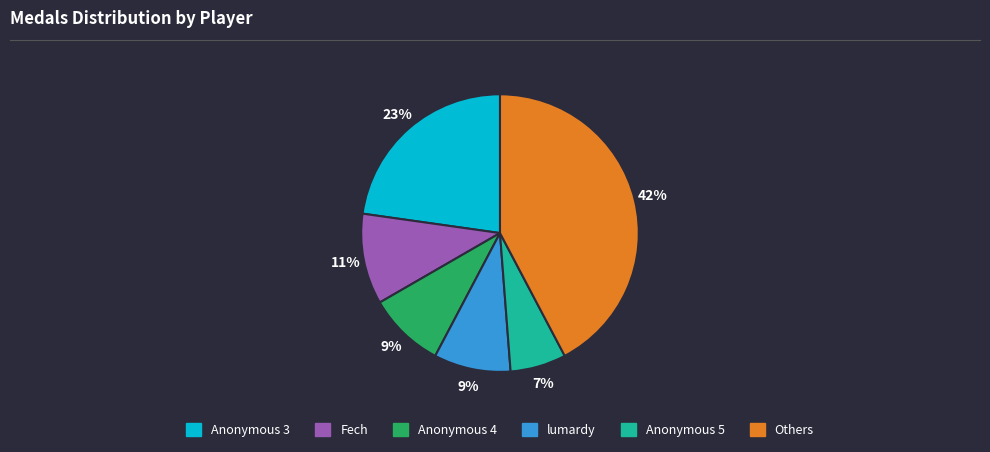

Is there any slice that represents more than half of the pie?

No